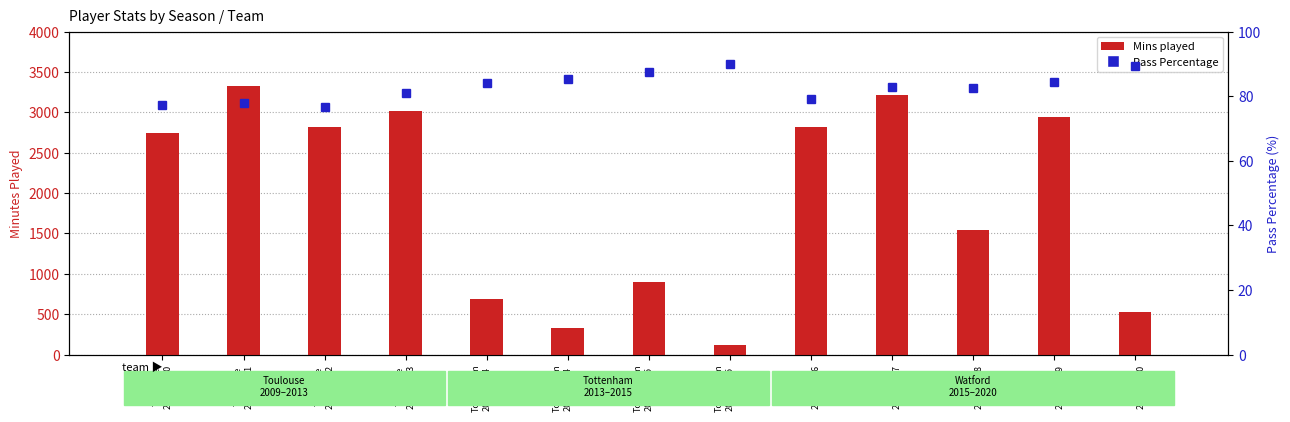

What is the average value of the Pass Percentage series?

82.9